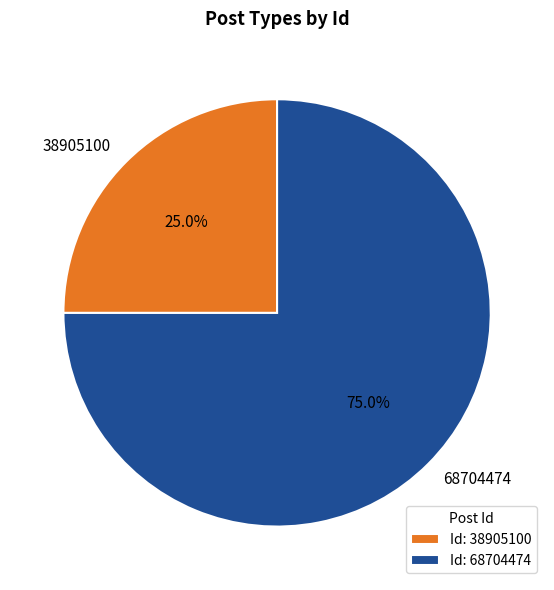

Rank the categories by value from lowest to highest.

38905100, 68704474